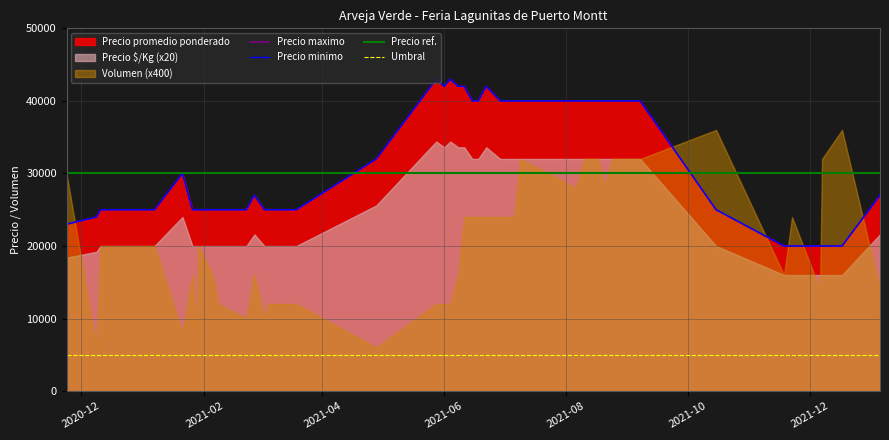

True or false: Precio minimo and Precio maximo intersect in this chart.

False